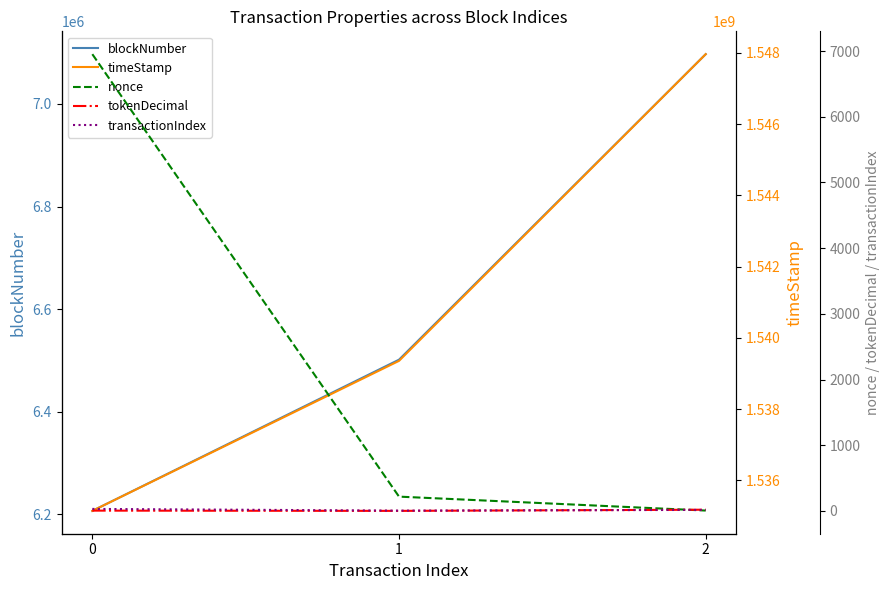

At how many categories does at least one series exceed 565064926?

3